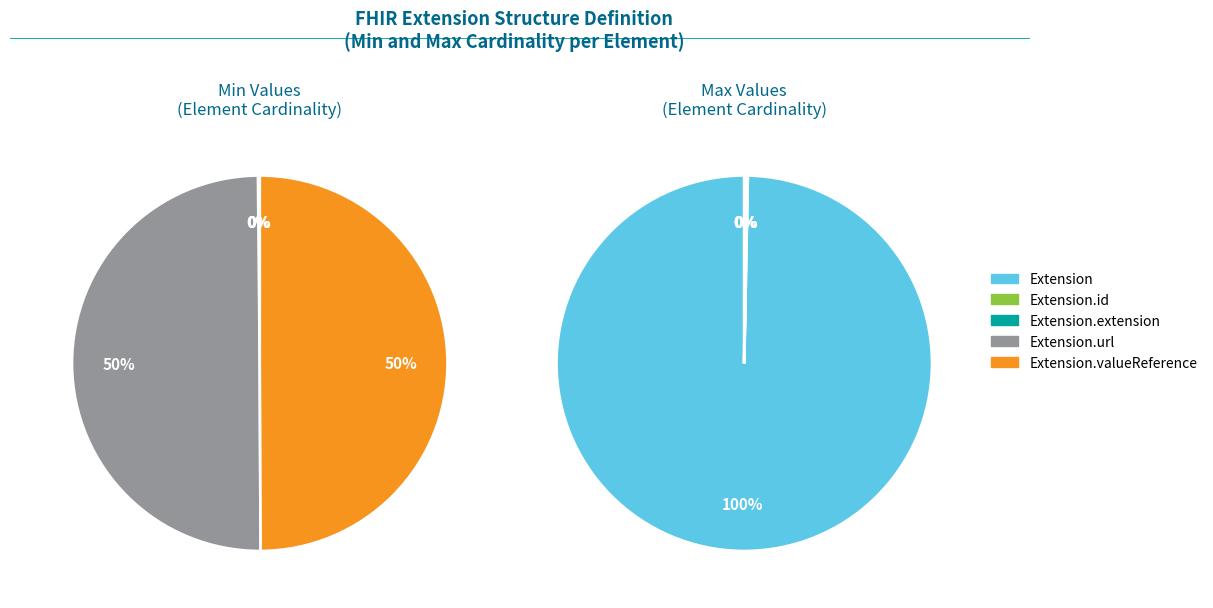

How many slices are in this pie chart?

5